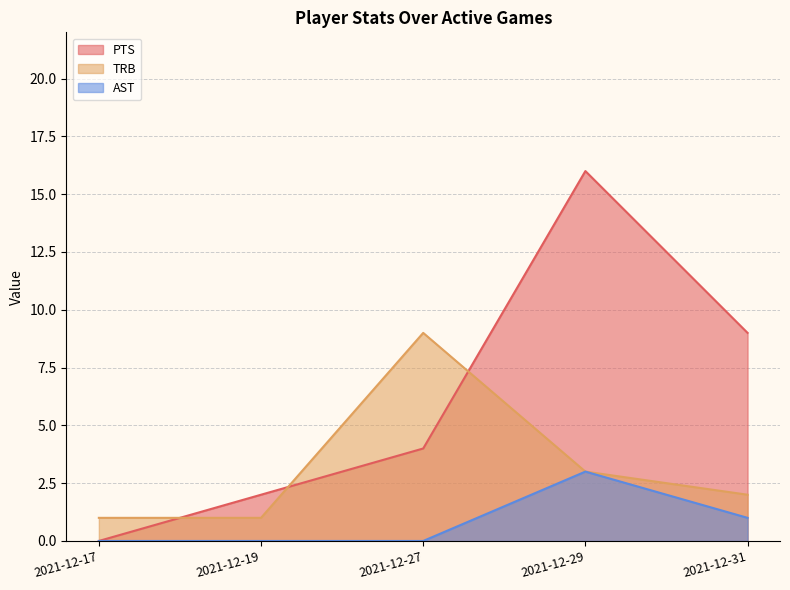

Does the chart display data point markers on the line(s)?

No